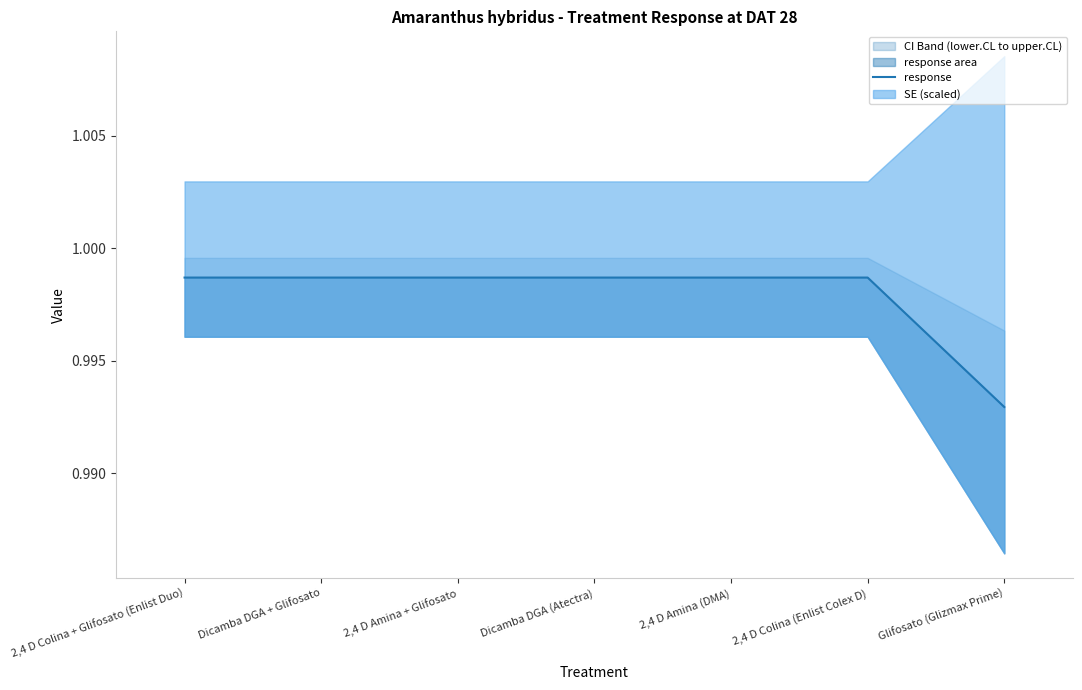

What is the sum of the values at 2,4 D Amina (DMA) and 2,4 D Colina + Glifosato (Enlist Duo)?

2.0